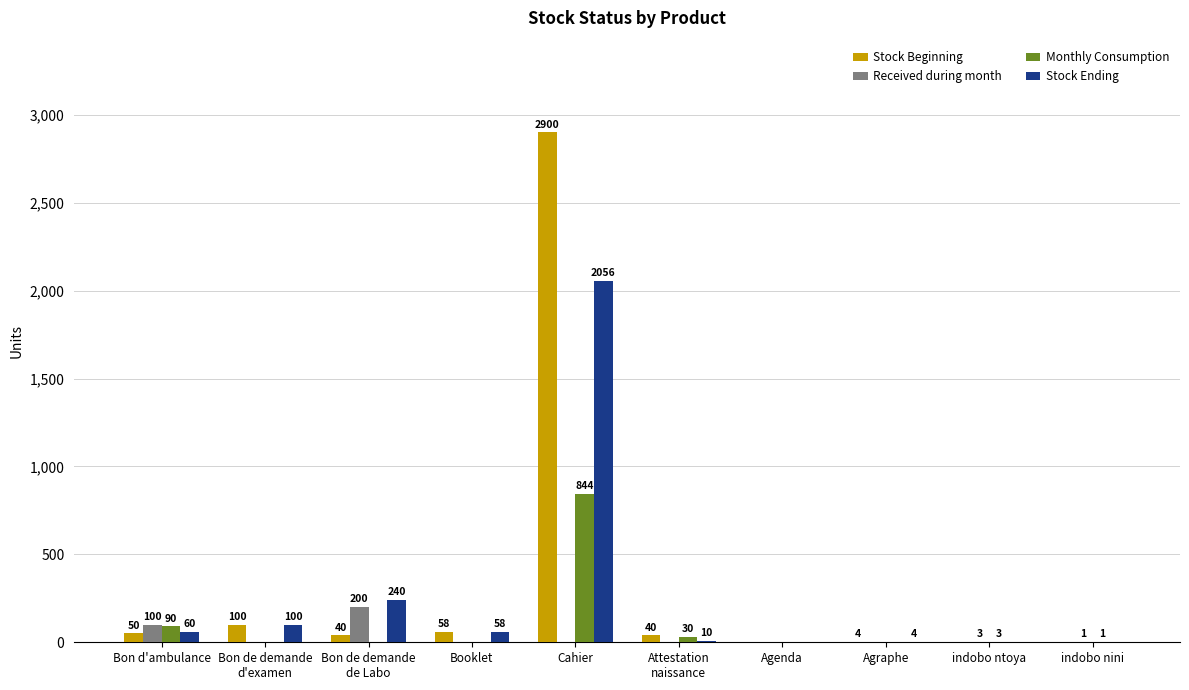

Read the Stock Ending value at Booklet.

58